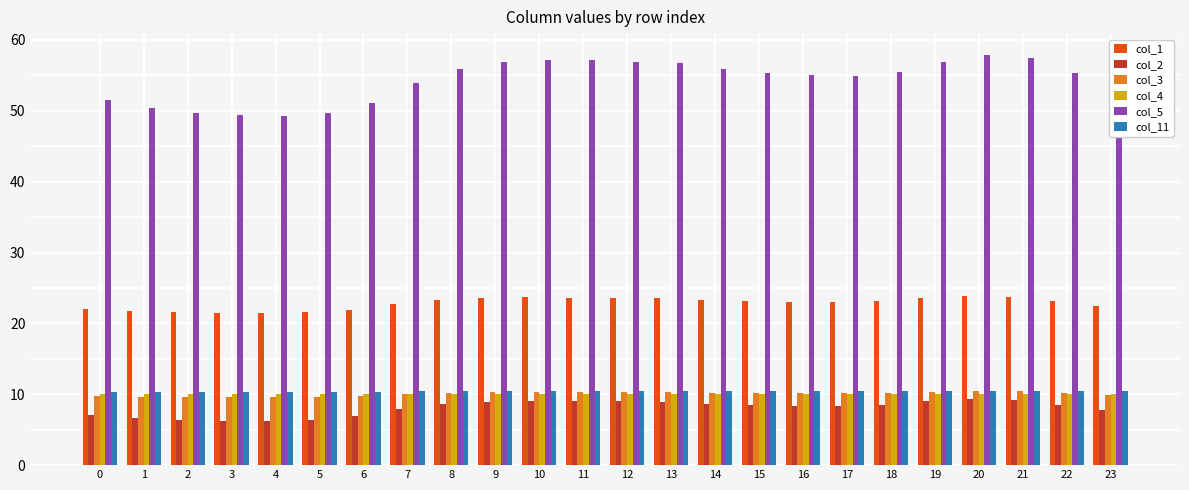

What is the difference between the maximum and second lowest values in the col_1 series?

2.4